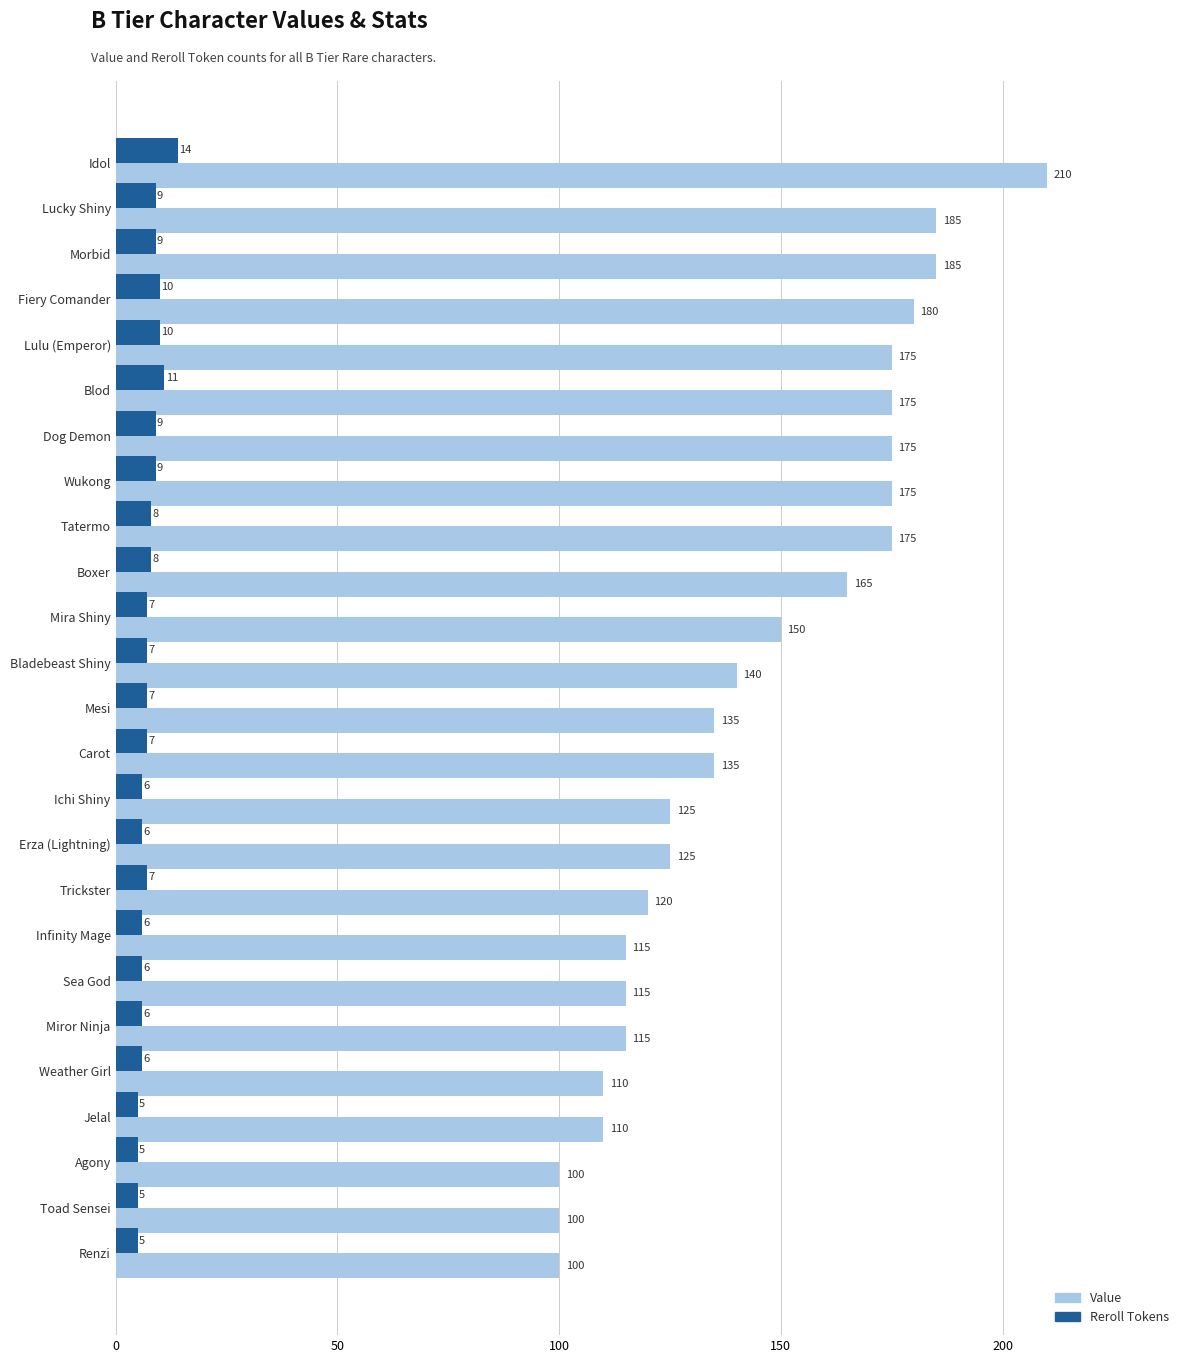

At which category is the sum across all series the highest?

Idol